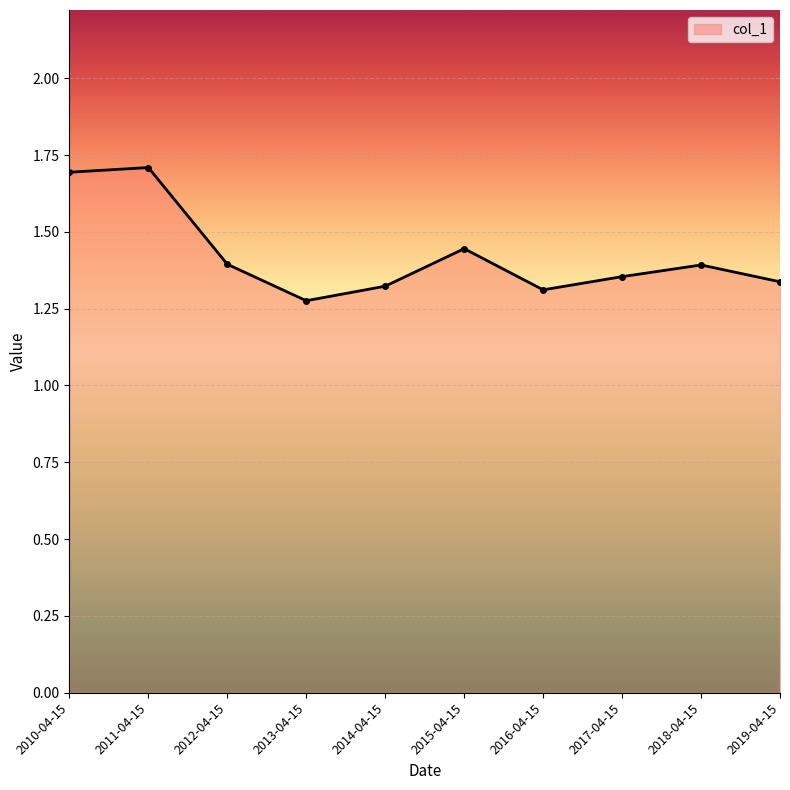

Which label corresponds to the smallest value in the chart?

2013-04-15